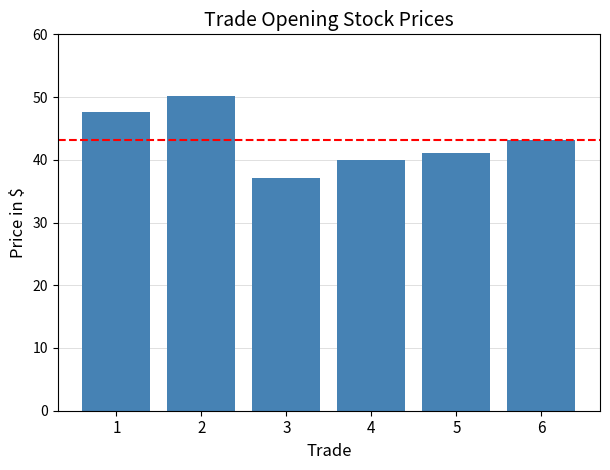

Approximately how many times larger is the value at 3 compared to 1?

0.8